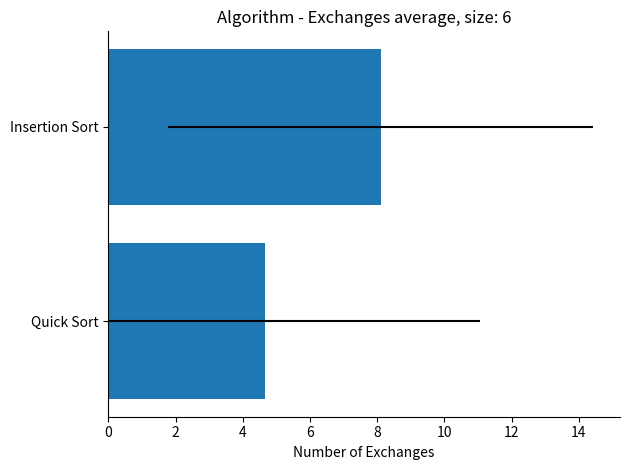

Does the chart contain stacked bars?

No